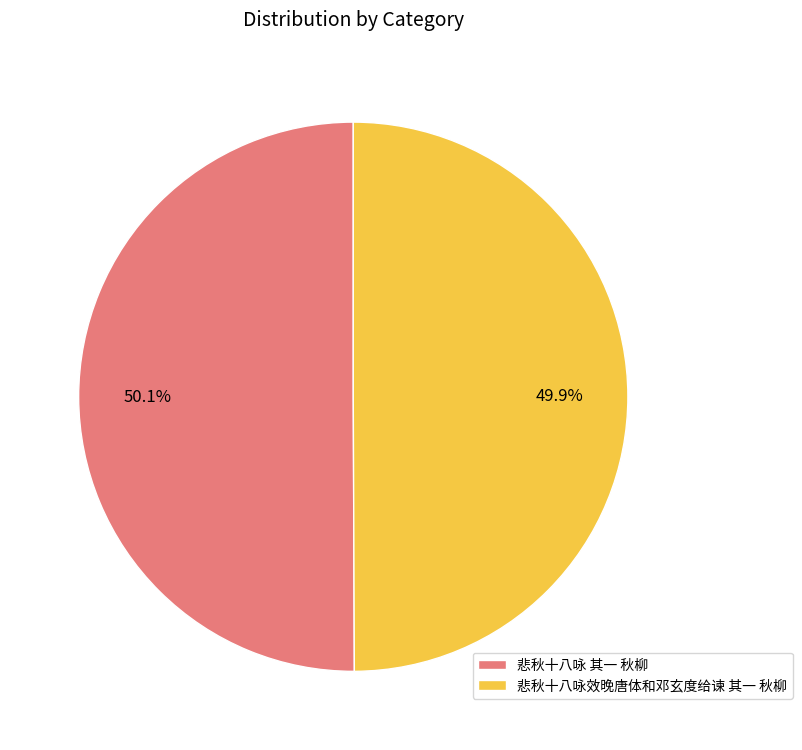

The 悲秋十八咏效晚唐体和邓玄度给谏 其一 秋柳 slice represents 64% of the pie. True or false?

False